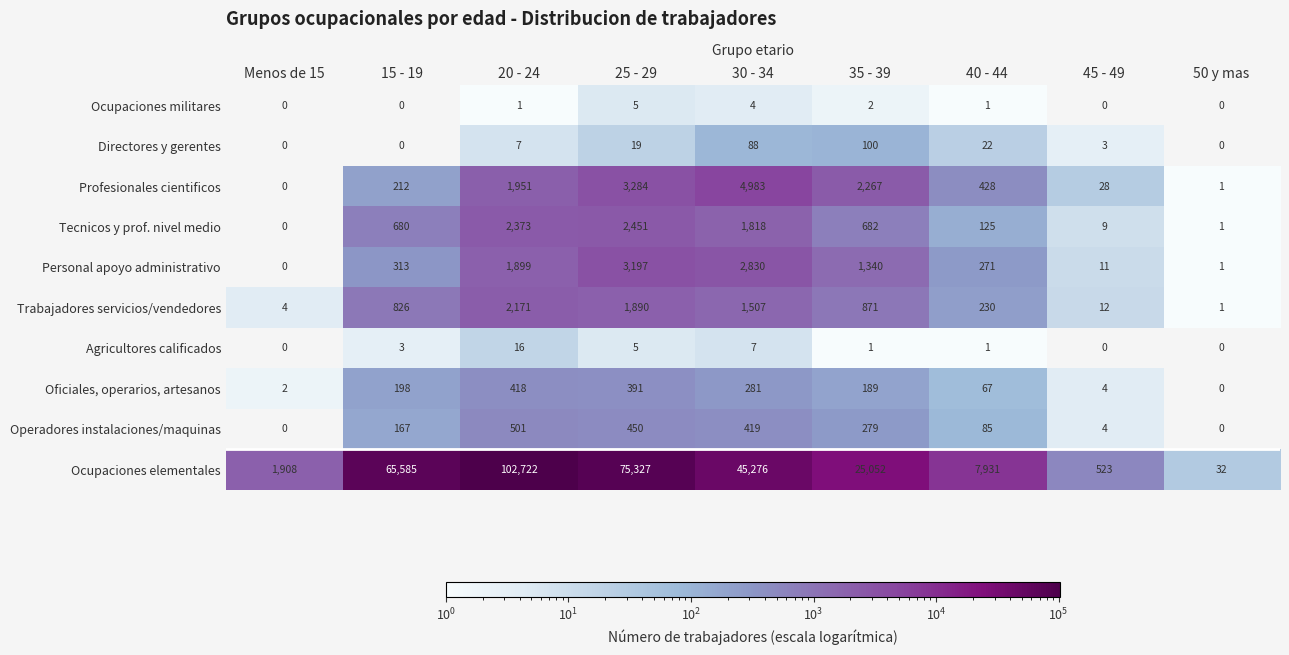

Rank the series at 30 - 34 from highest to lowest value.

Ocupaciones elementales, Profesionales cientificos, Personal apoyo administrativo, Tecnicos y prof. nivel medio, Trabajadores servicios/vendedores, Operadores instalaciones/maquinas, Oficiales, operarios, artesanos, Directores y gerentes, Agricultores calificados, Ocupaciones militares